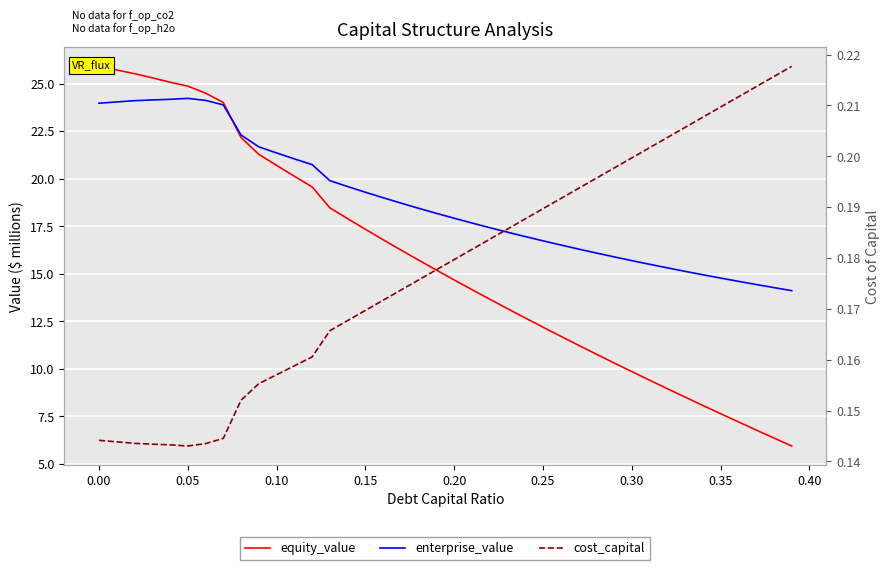

What is the total value across all series at 0.15?

36.8